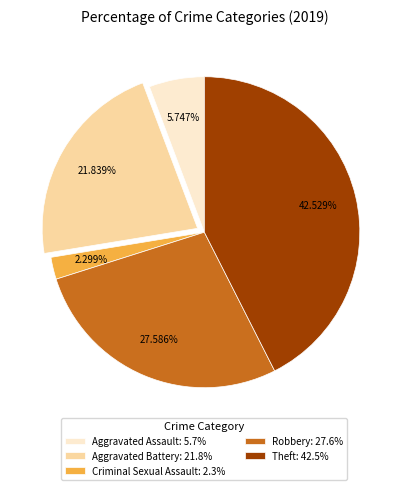

Rank the categories by value from lowest to highest.

Criminal Sexual Assault: 2.3%, Aggravated Assault: 5.7%, Aggravated Battery: 21.8%, Robbery: 27.6%, Theft: 42.5%